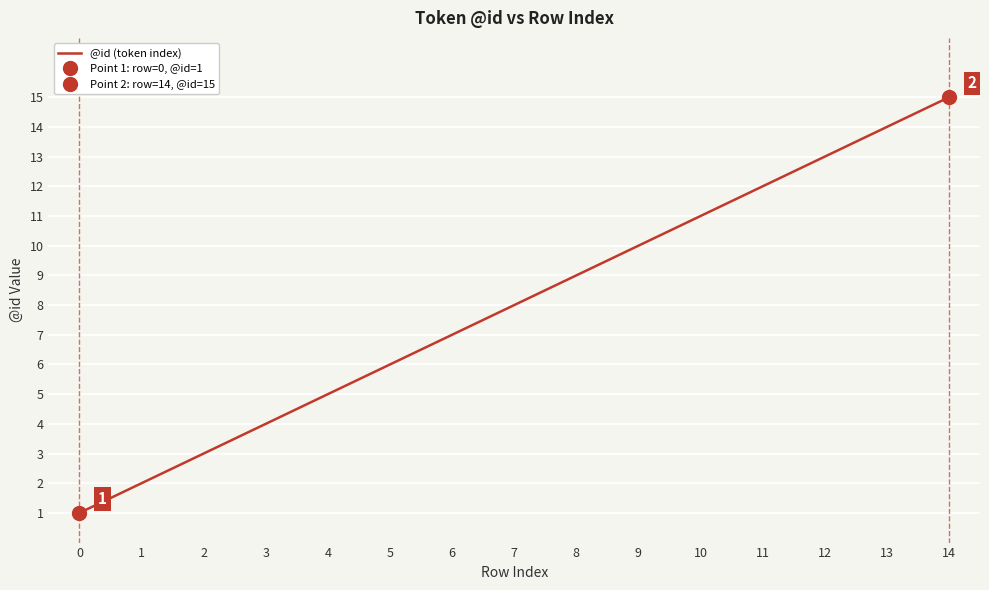

Count the number of data series in this chart.

1